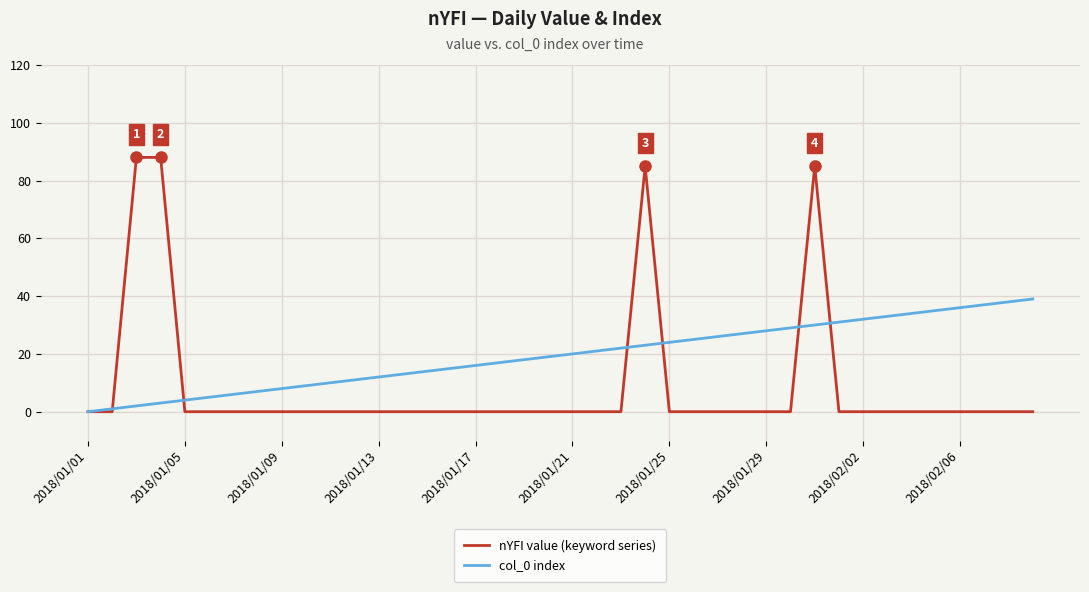

How many lines are shown in the chart?

2